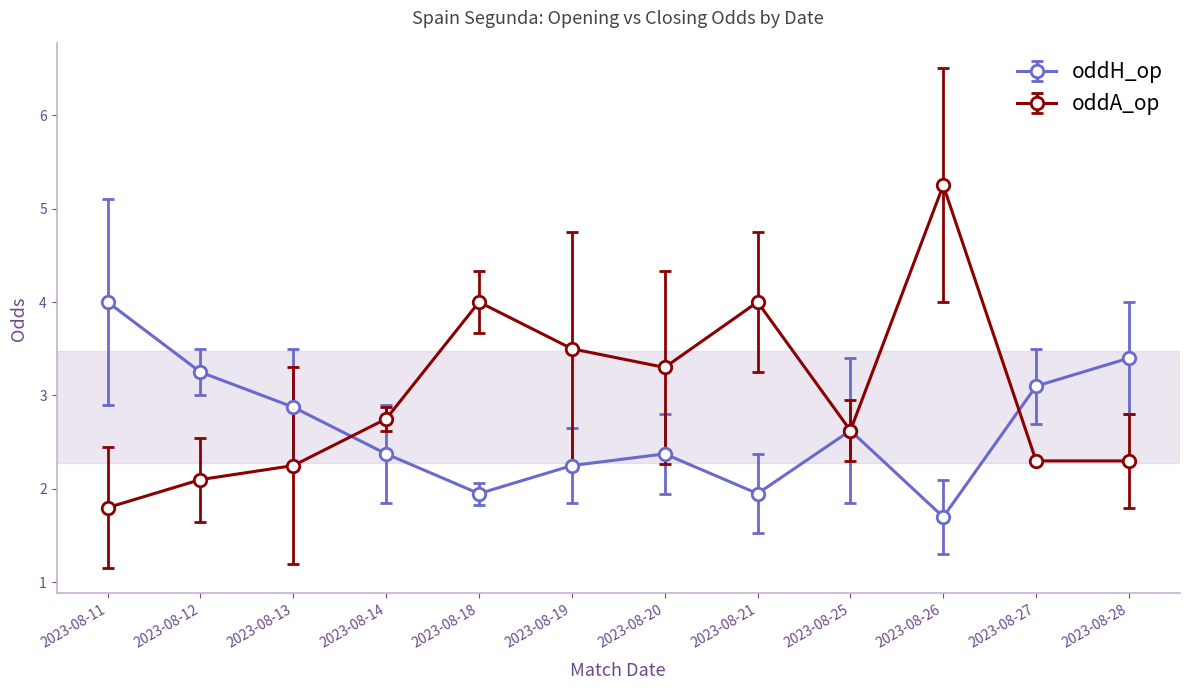

Which series has the largest total across all categories?

oddA_op